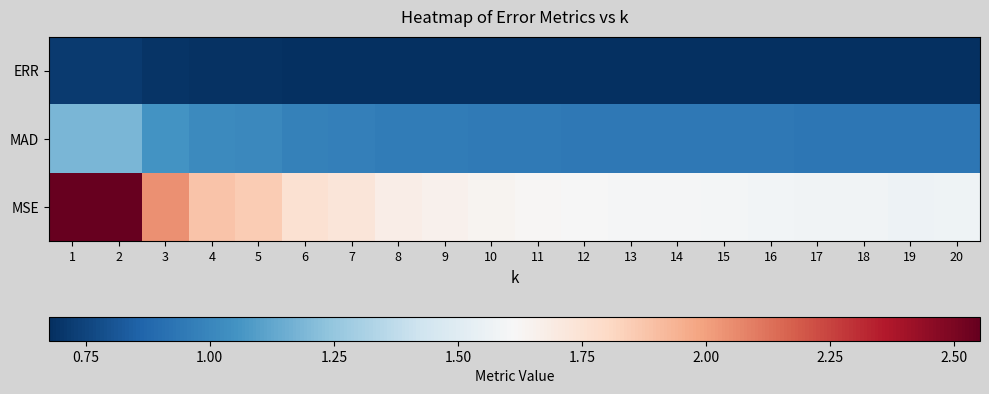

How many distinct data groups are displayed?

3